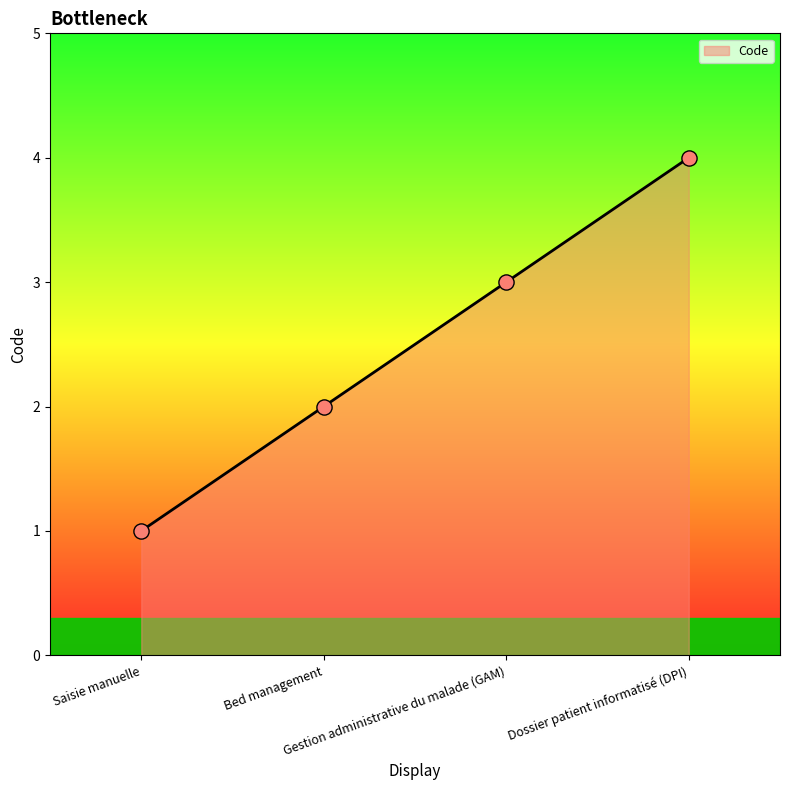

Between Bed management and Dossier patient informatisé (DPI), which is larger?

Dossier patient informatisé (DPI)